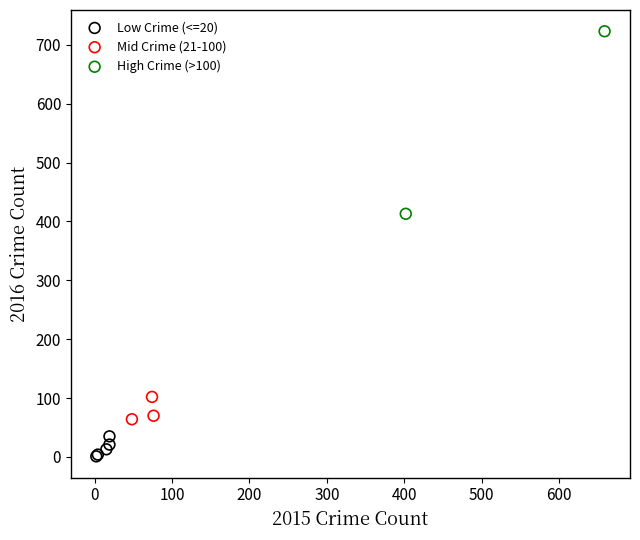

What are all the series names shown in the legend?

Low Crime (<=20), Mid Crime (21-100), High Crime (>100)